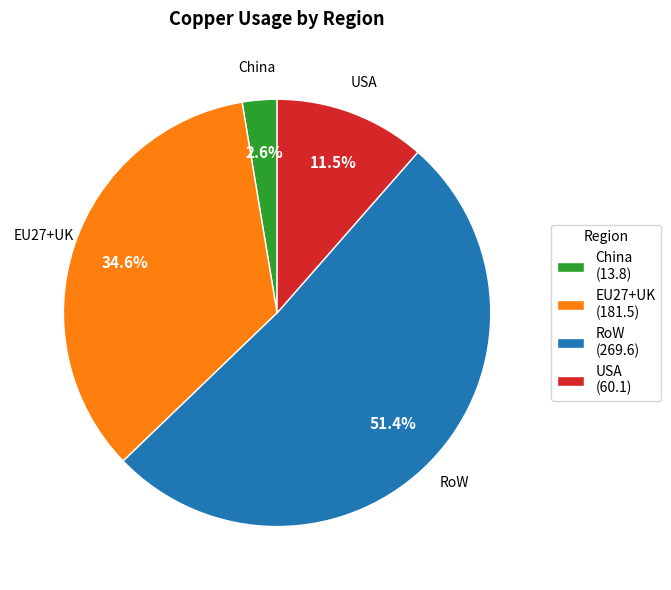

Does RoW (269.6) represent more than half of the total?

Yes